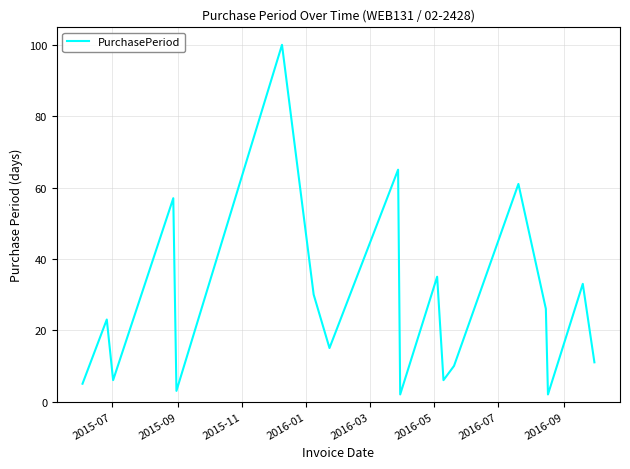

Reading right to left, what are all the values shown in this chart?

11	33	2	26	61	10	6	35	2	65	15	30	100	3	57	6	23	5